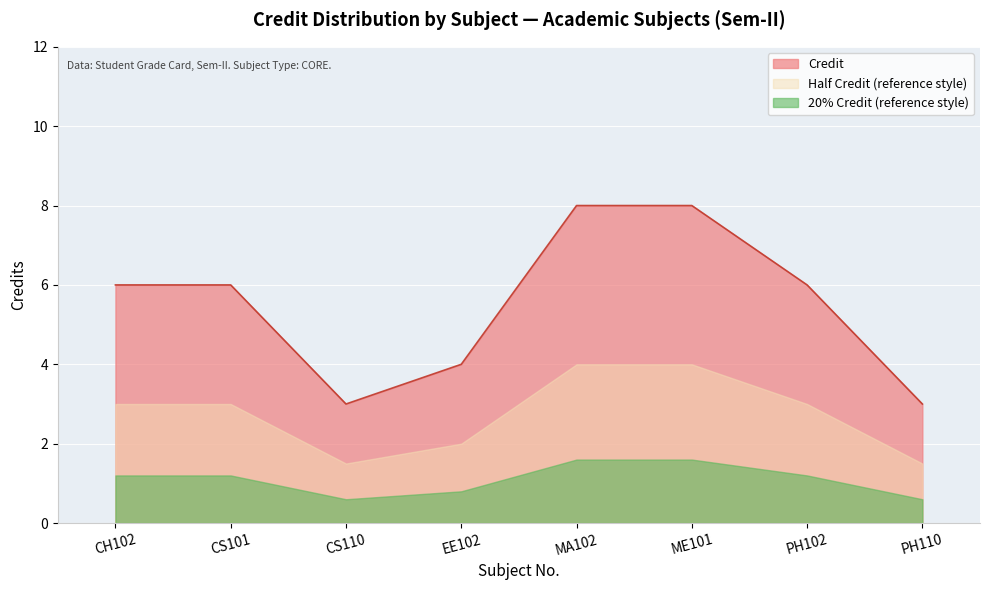

How many values are below 6?

3